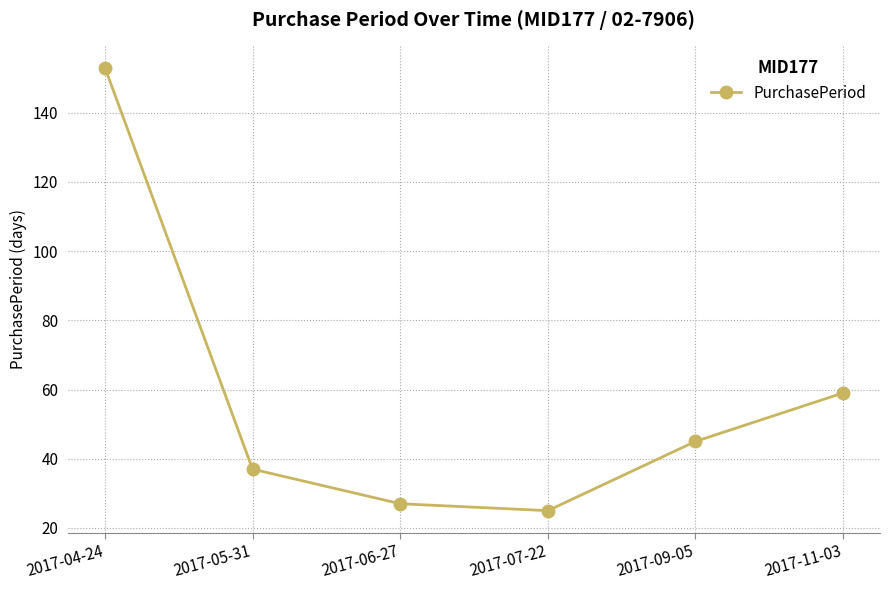

List the labels in order of value, largest first.

2017-04-24, 2017-11-03, 2017-09-05, 2017-05-31, 2017-06-27, 2017-07-22